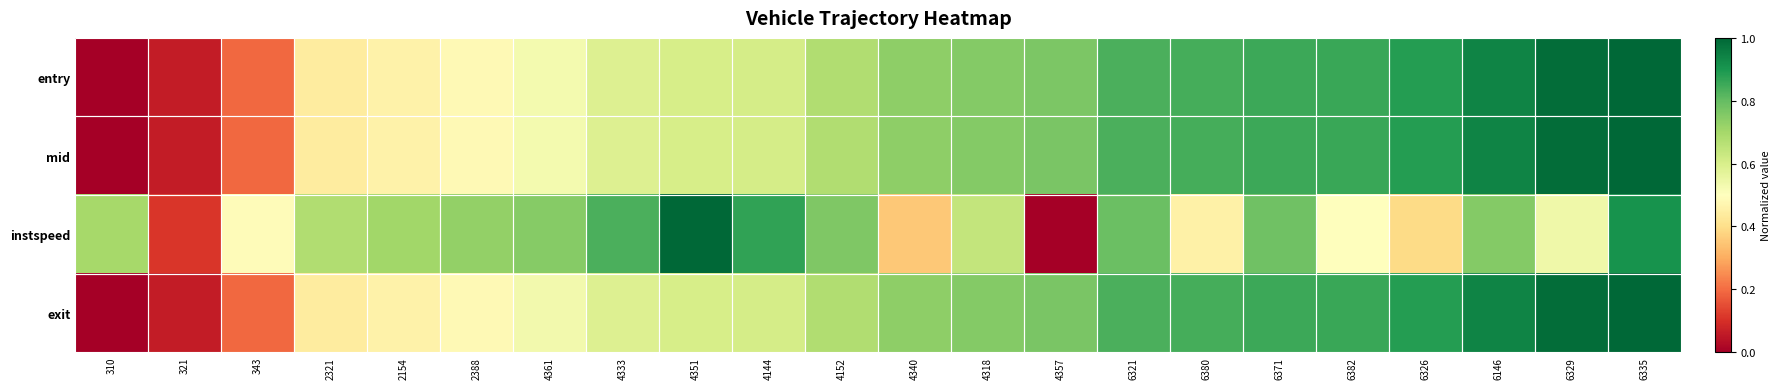

Which category has the lowest value across all series?

310